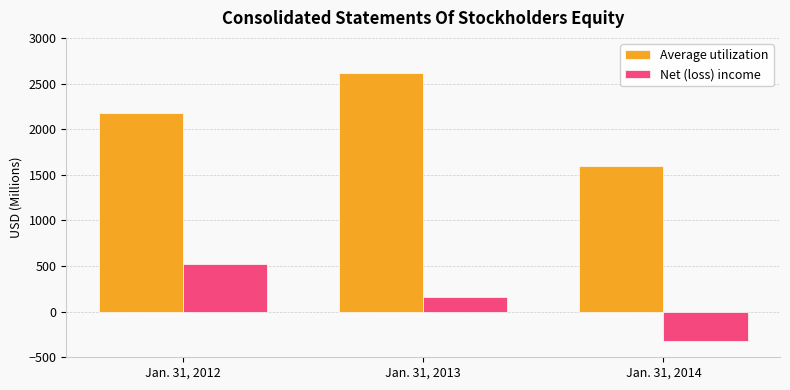

The Net (loss) income series shows 164 at Jan. 31, 2013. True or false?

True